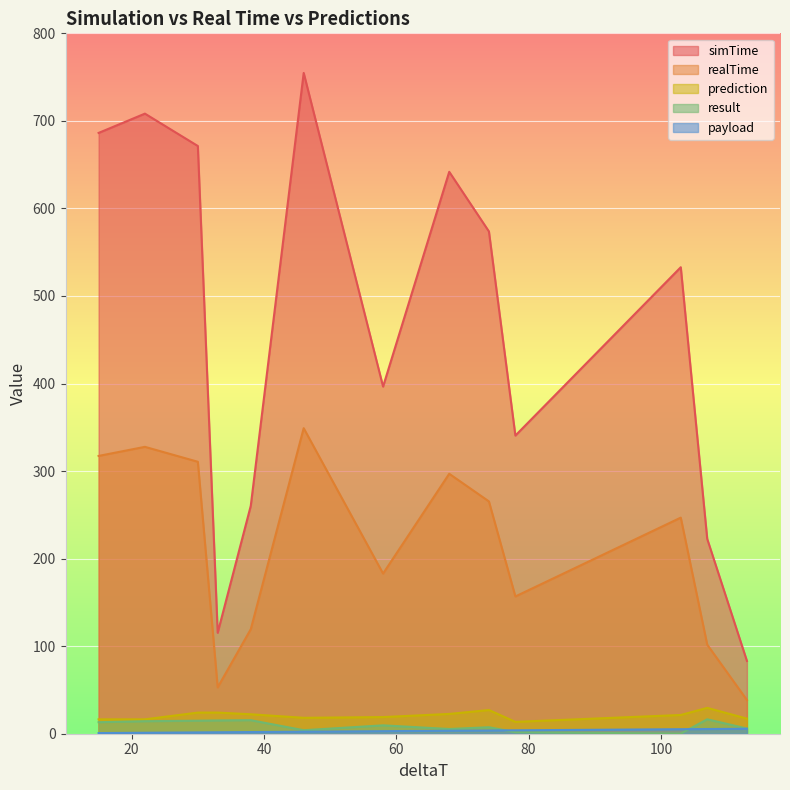

True or false: payload has more than 1 points higher than both neighbors.

True